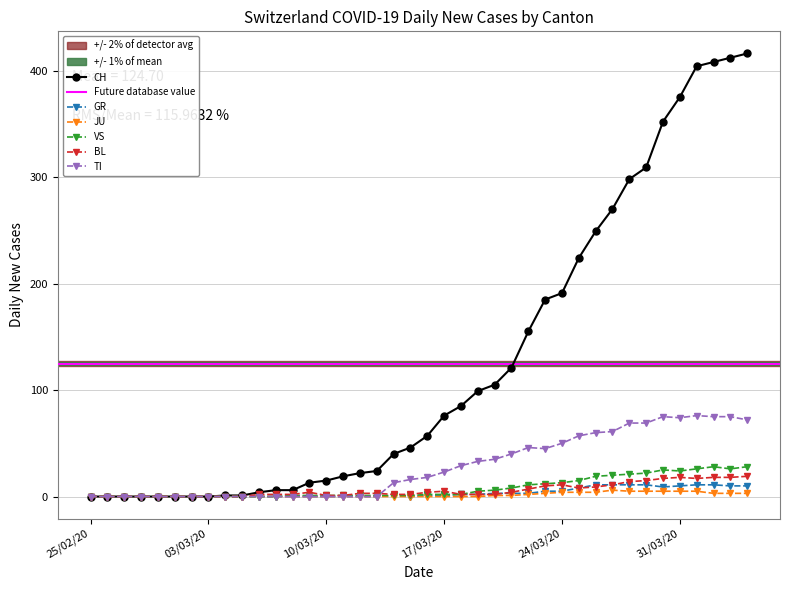

At how many categories does at least one series exceed 89?

17